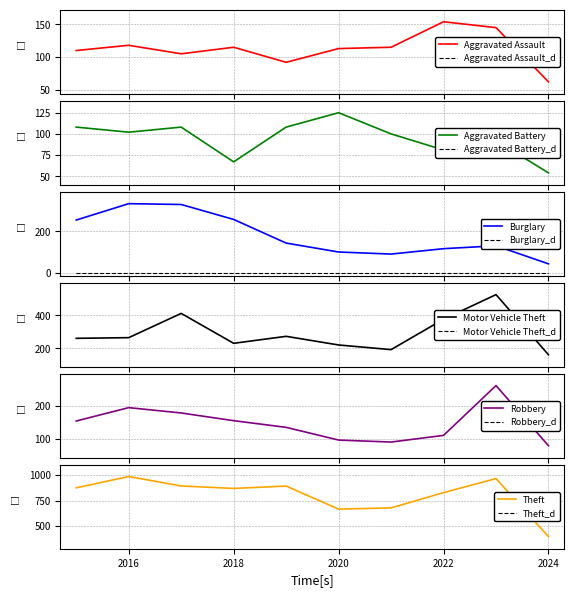

What is the sum of the Burglary values at 2019 and 2018?

400